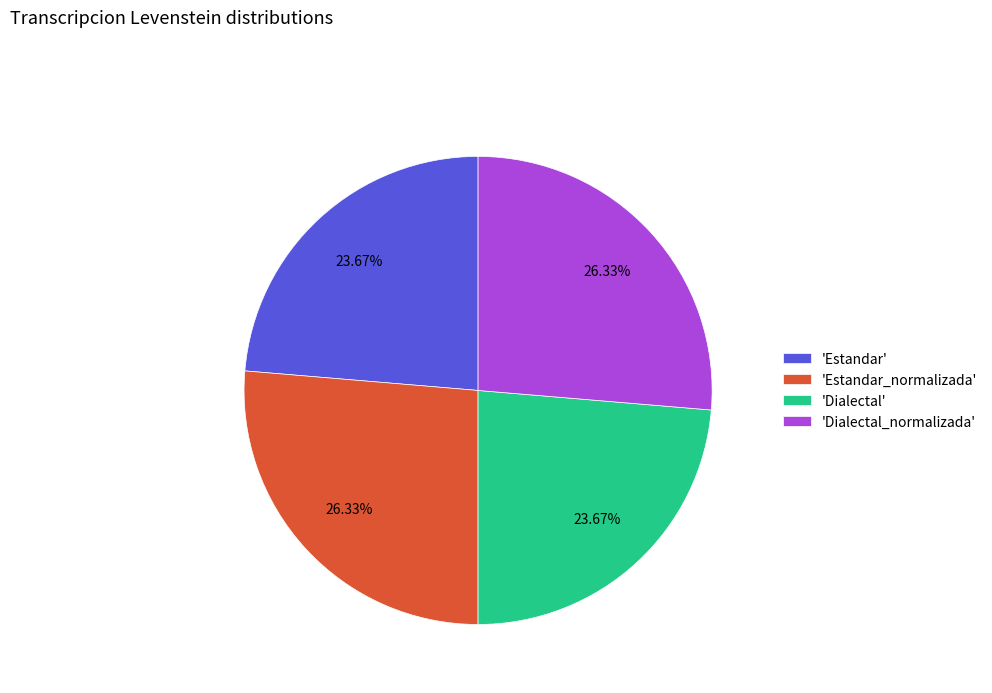

What is the ratio of the value at 'Dialectal' to the value at 'Estandar'?

1.0